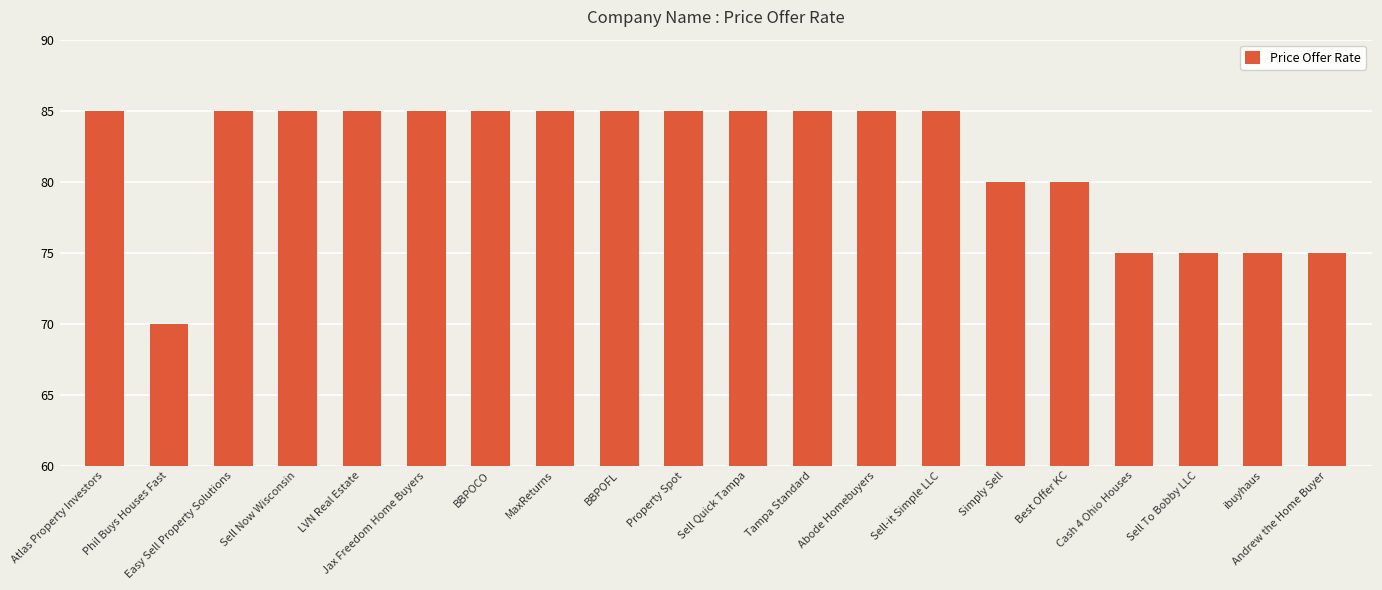

At which category does the chart reach its minimum across all series?

Phil Buys Houses Fast